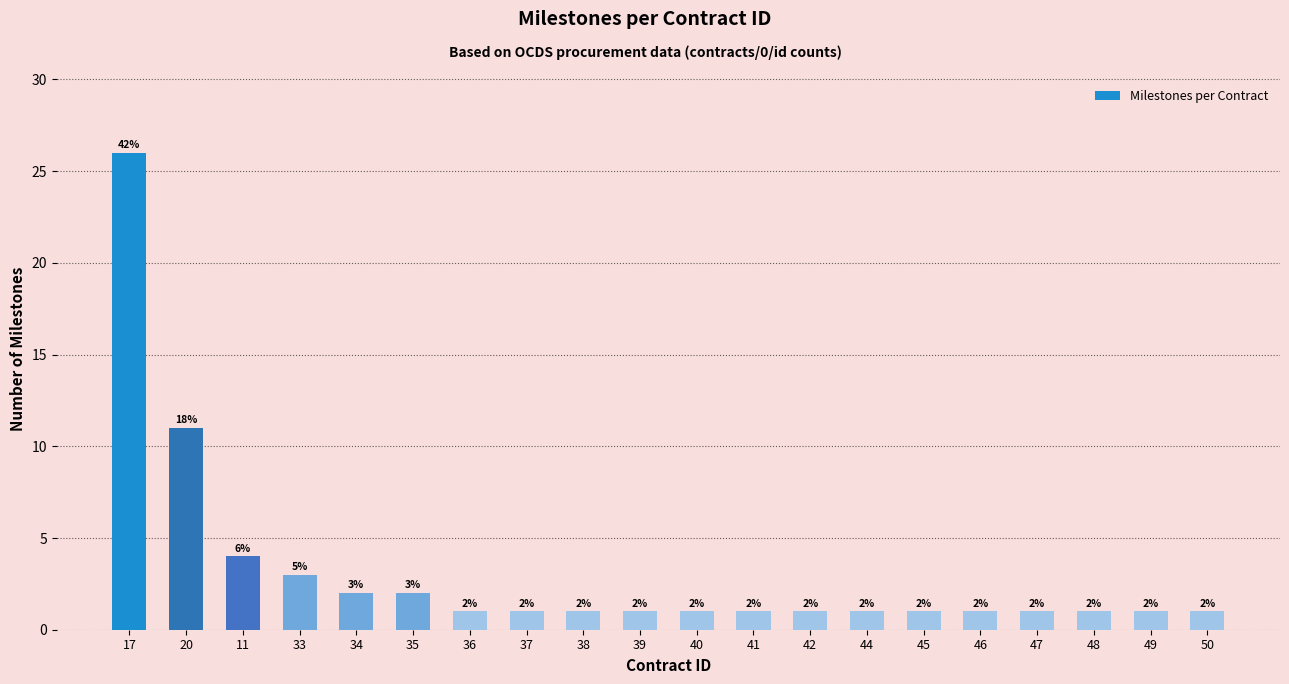

Reading left to right, extract all data points from this chart.

17=26	20=11	11=4	33=3	34=2	35=2	36=1	37=1	38=1	39=1	40=1	41=1	42=1	44=1	45=1	46=1	47=1	48=1	49=1	50=1